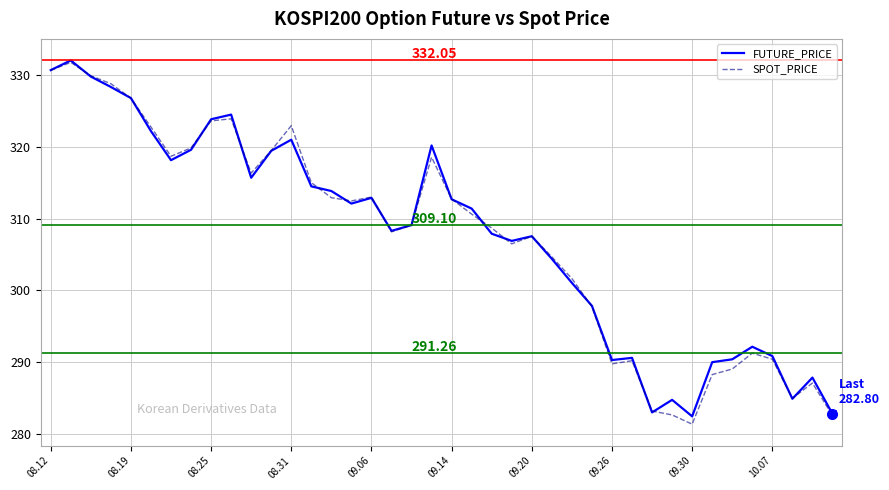

What are all the series names shown in the legend?

FUTURE_PRICE, SPOT_PRICE